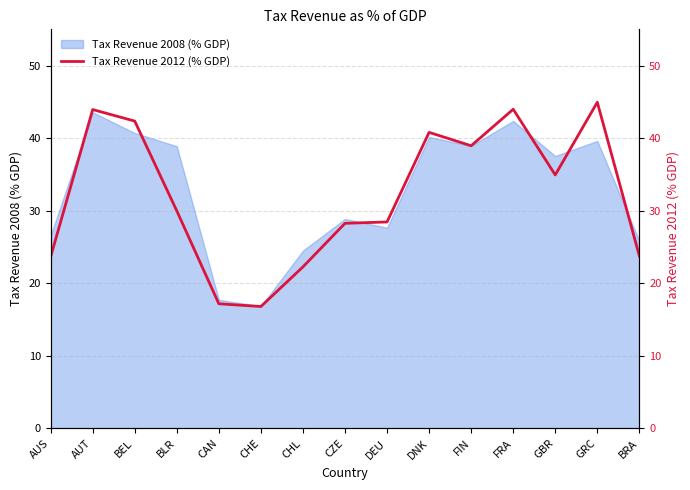

The chart shows a value of 30.0 at BLR. True or false?

True